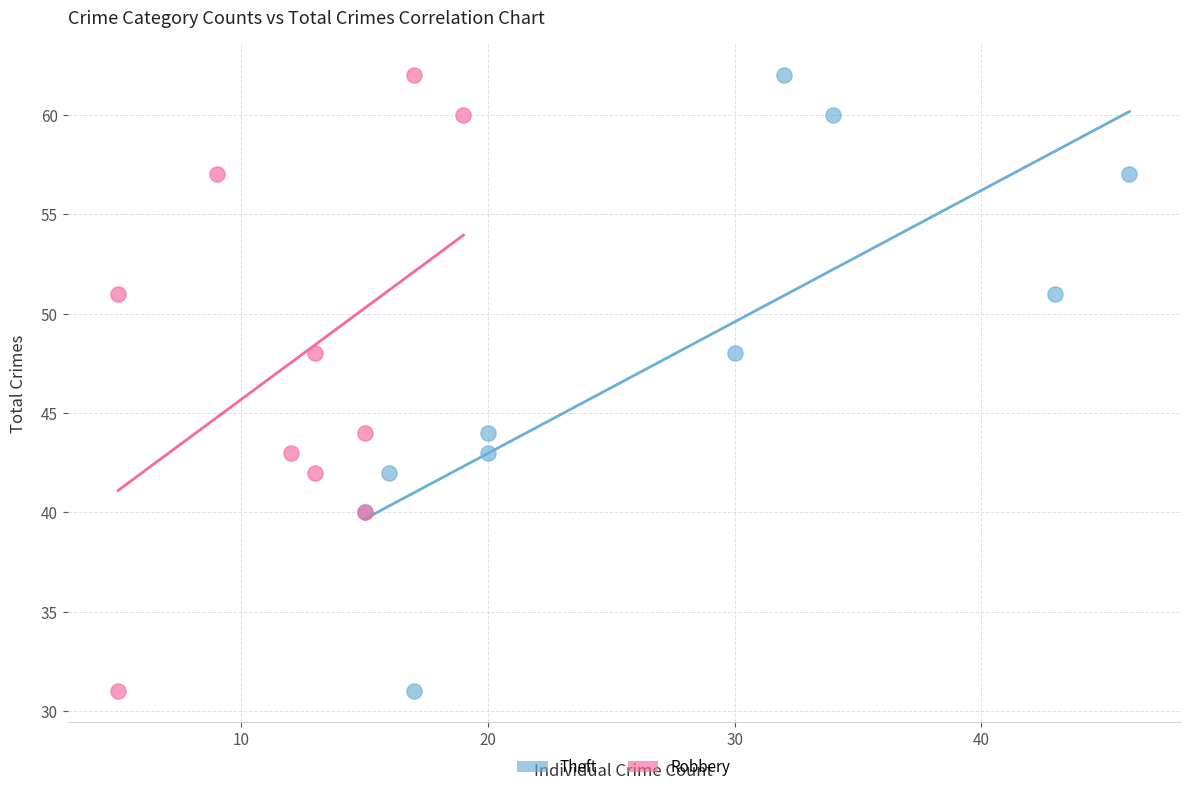

What are all the series names shown in the legend?

Theft, Robbery